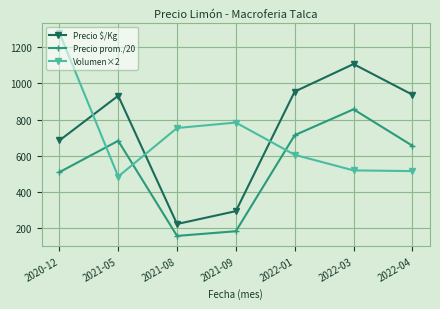

What is the sum of all Precio prom./20 values?

3763.5